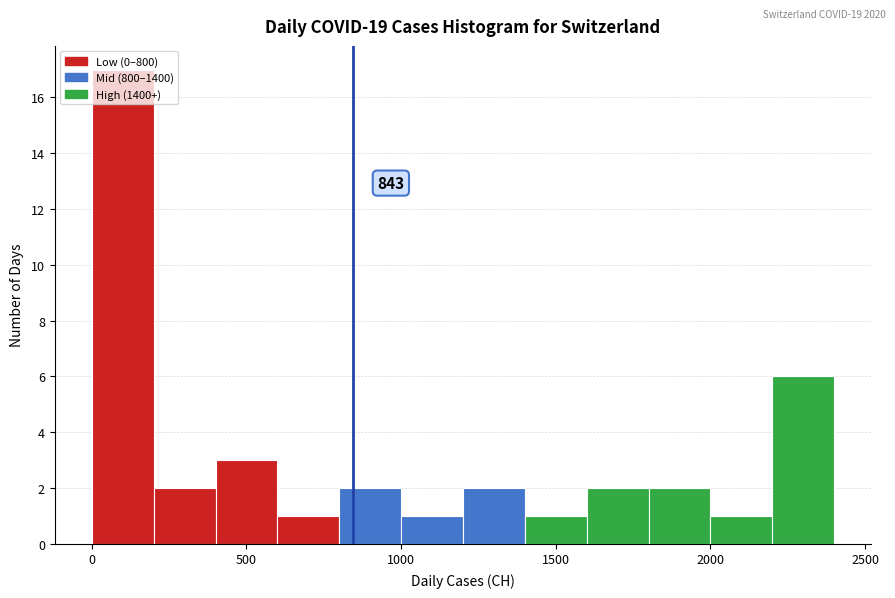

Which range on the x-axis has the tallest bar?

0 to 200